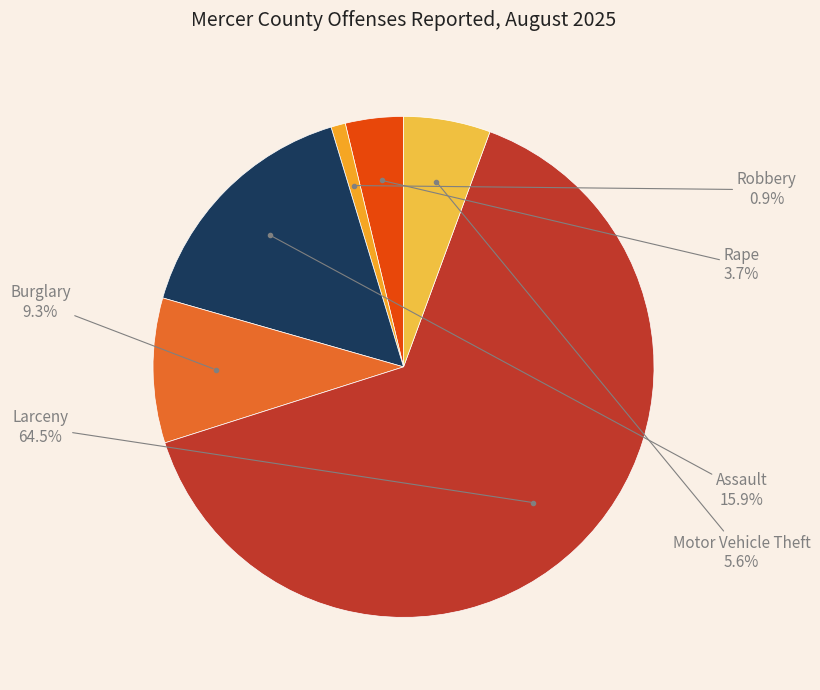

To the nearest percent, what is the average slice percentage?

17%